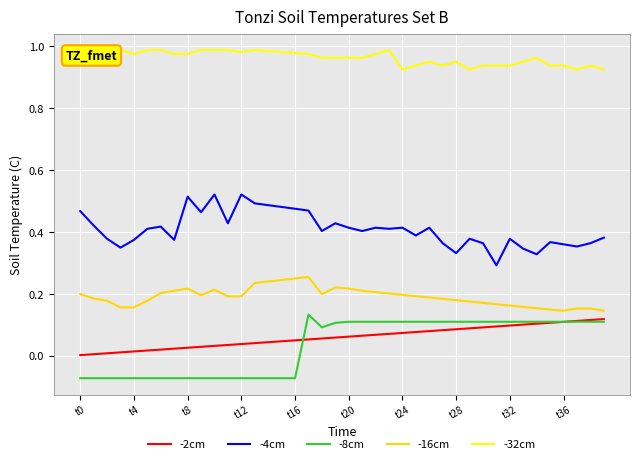

How many lines are shown in the chart?

5